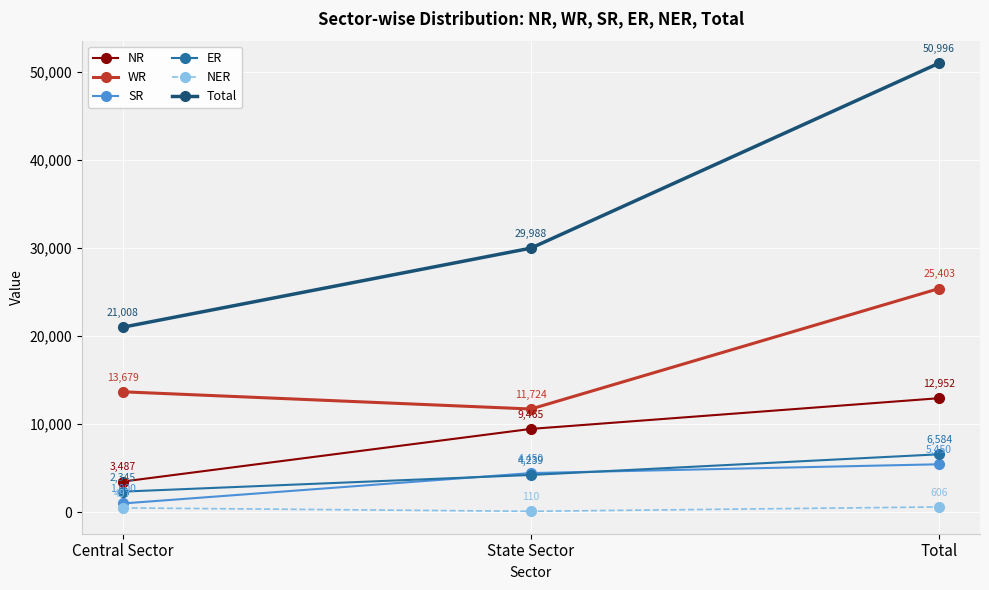

What is the difference between the second highest and minimum values in the Total series?

8980